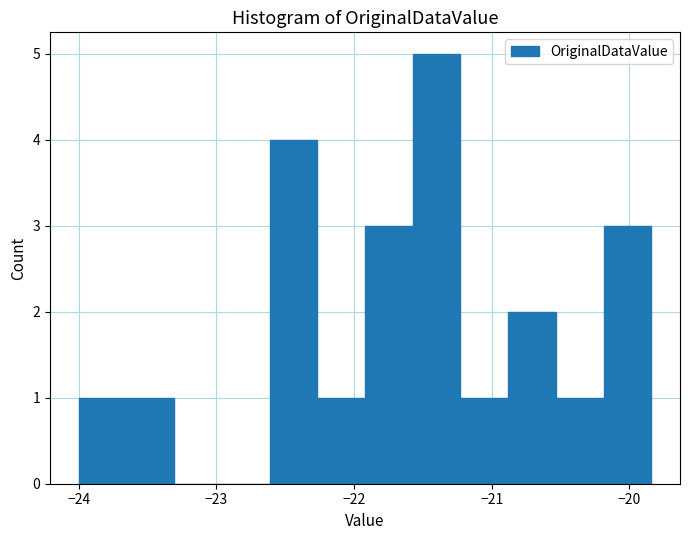

Read against the x-axis, roughly where is the centre of the tallest bar?

-21.4